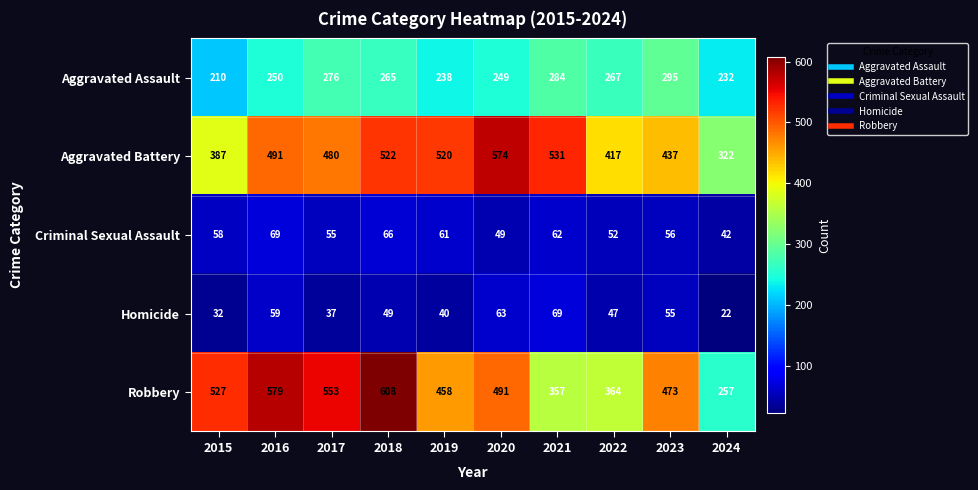

At which category is the sum across all series the highest?

2018